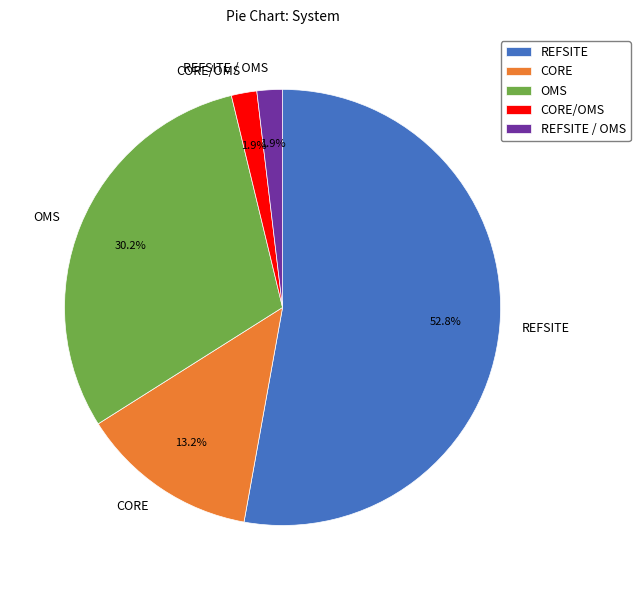

To the nearest percent, what is the average slice percentage?

20%